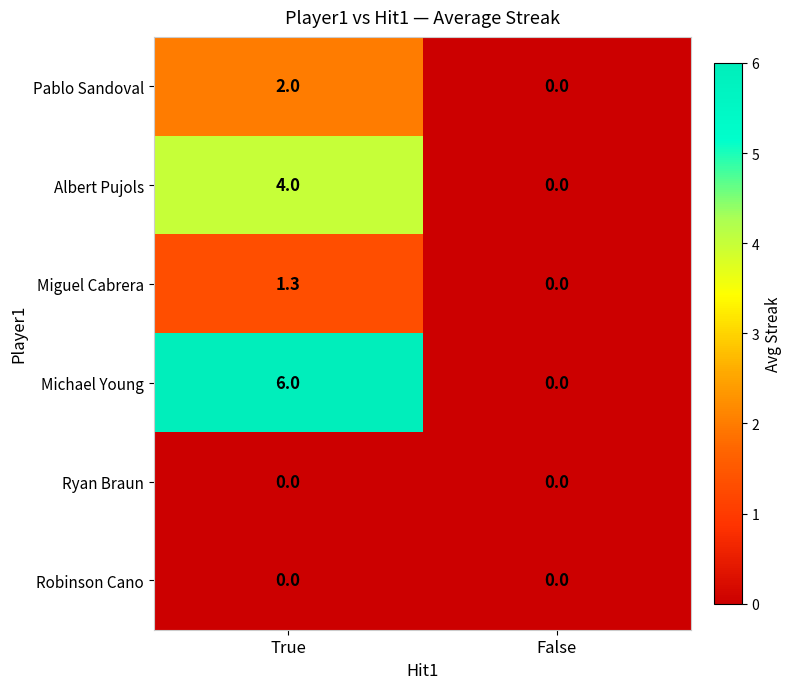

List the labels in order of Albert Pujols value, smallest first.

False, True